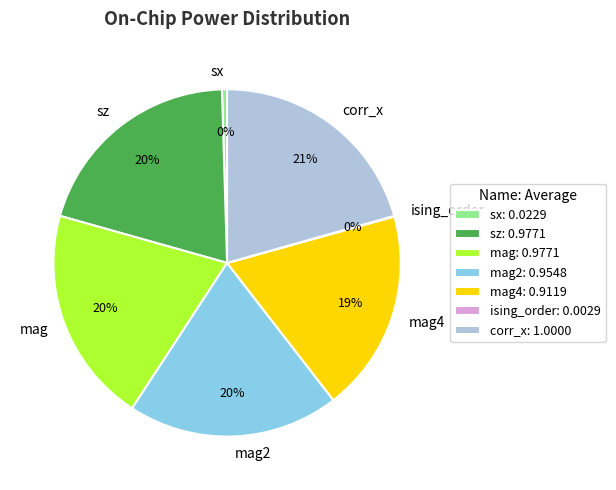

Between mag4 and mag, which is larger?

mag